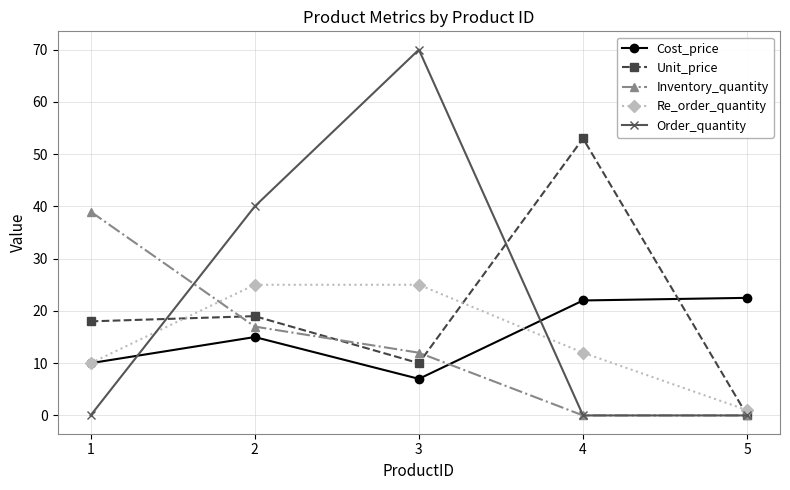

What is the sum of all Unit_price values?

100.0